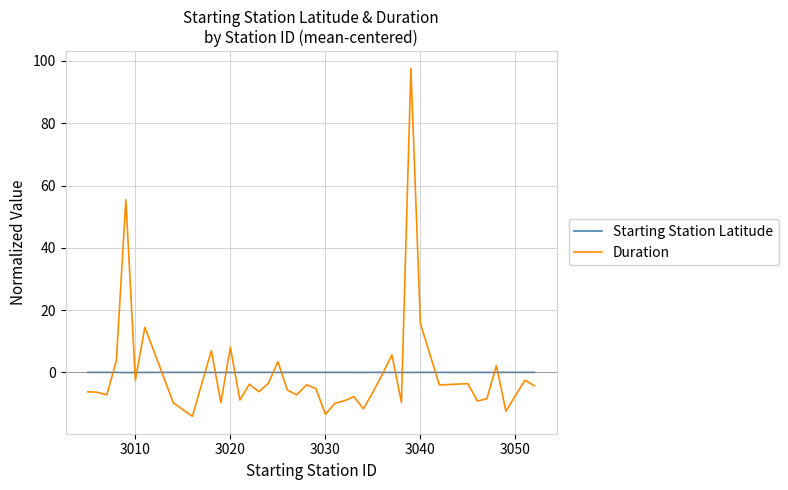

What is the greatest value displayed?

97.5